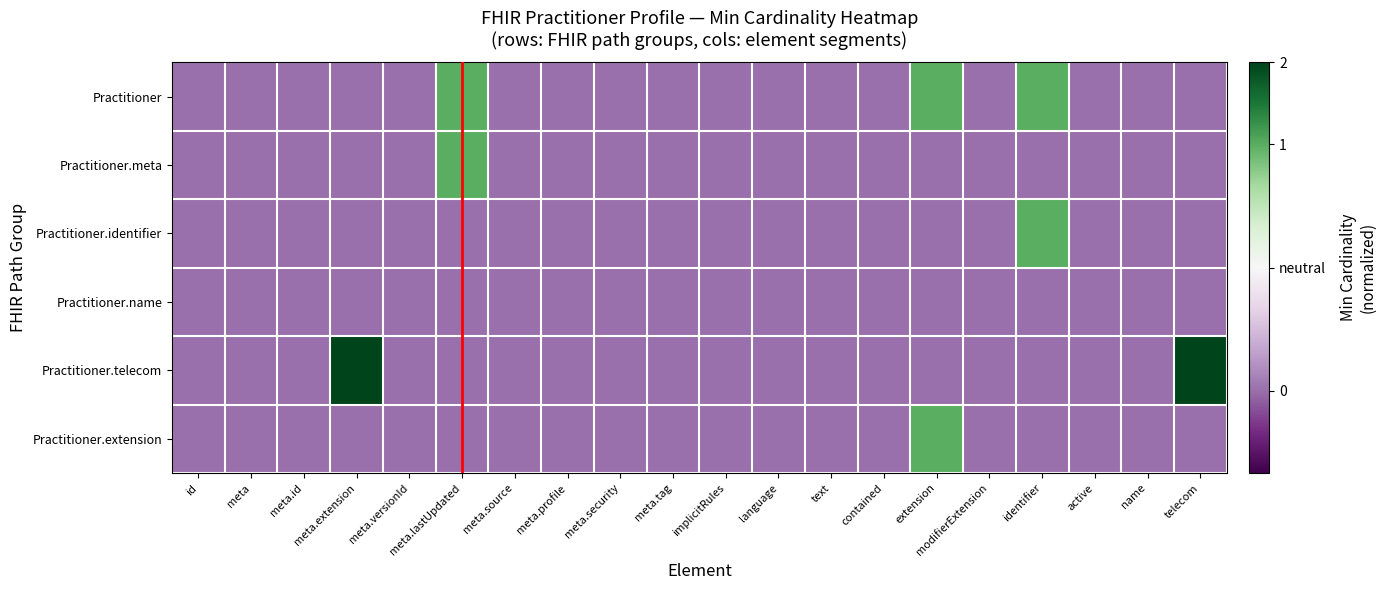

How many distinct data groups are displayed?

6